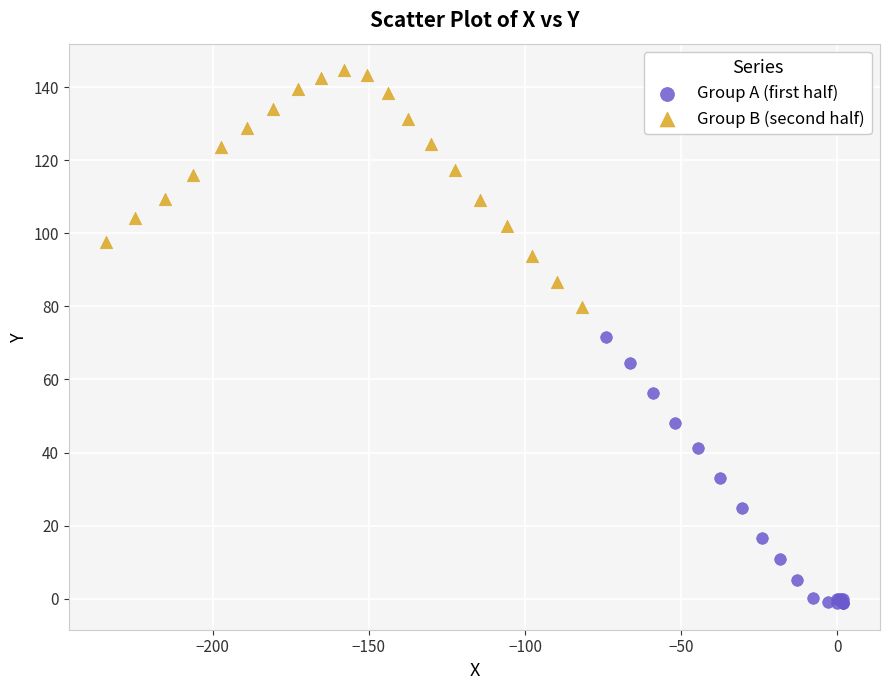

What are all the series names shown in the legend?

Group A (first half), Group B (second half)